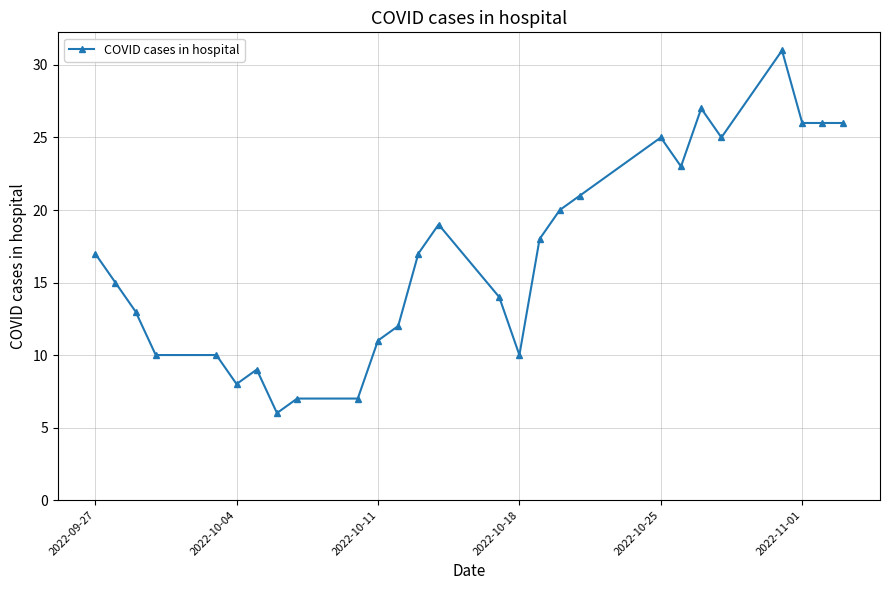

What is the difference between the second highest and minimum values?

21